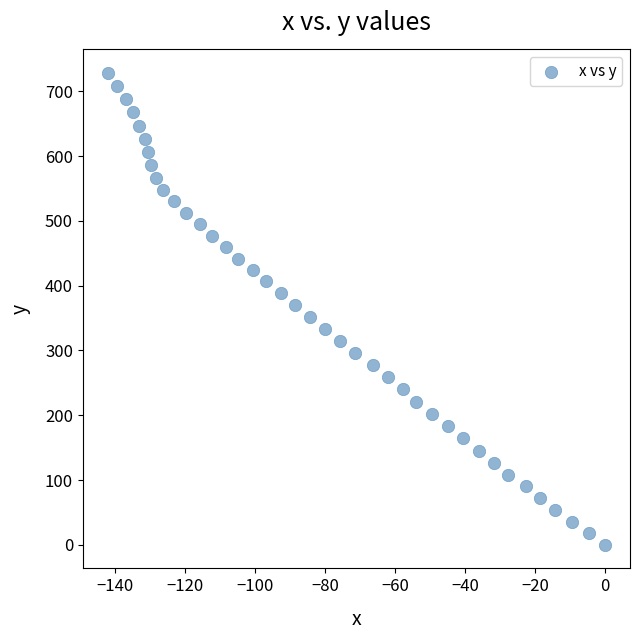

What is the range of Y values (max minus min)?

728.2